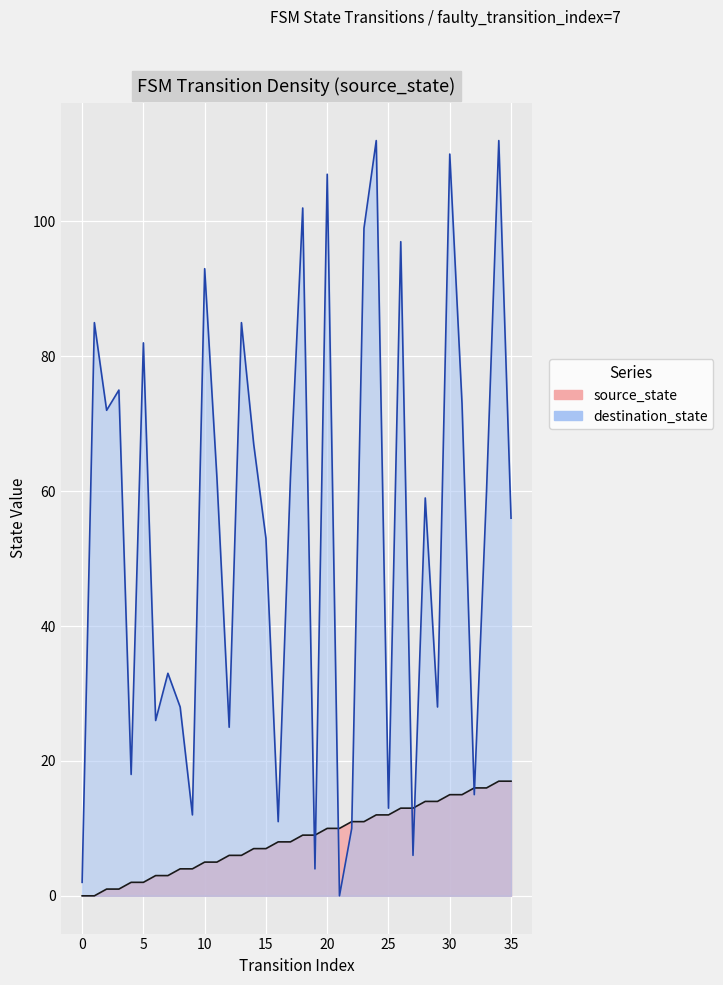

Which label corresponds to the largest value in the chart?

24